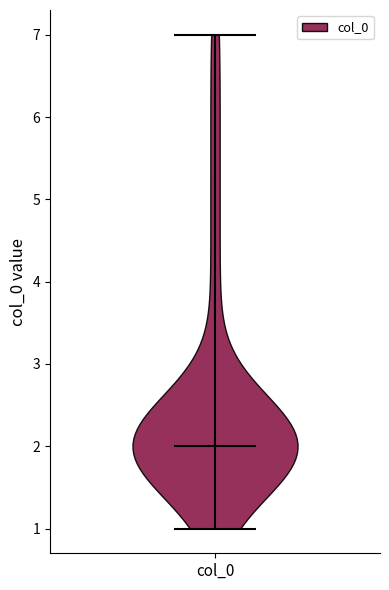

Read this violin plot against the y-axis: where its median line is, and the lowest and highest points the violin reaches. The values are not printed on the chart, so give them approximately, as read against the axis.

median line 2, lowest point 1, highest point 7